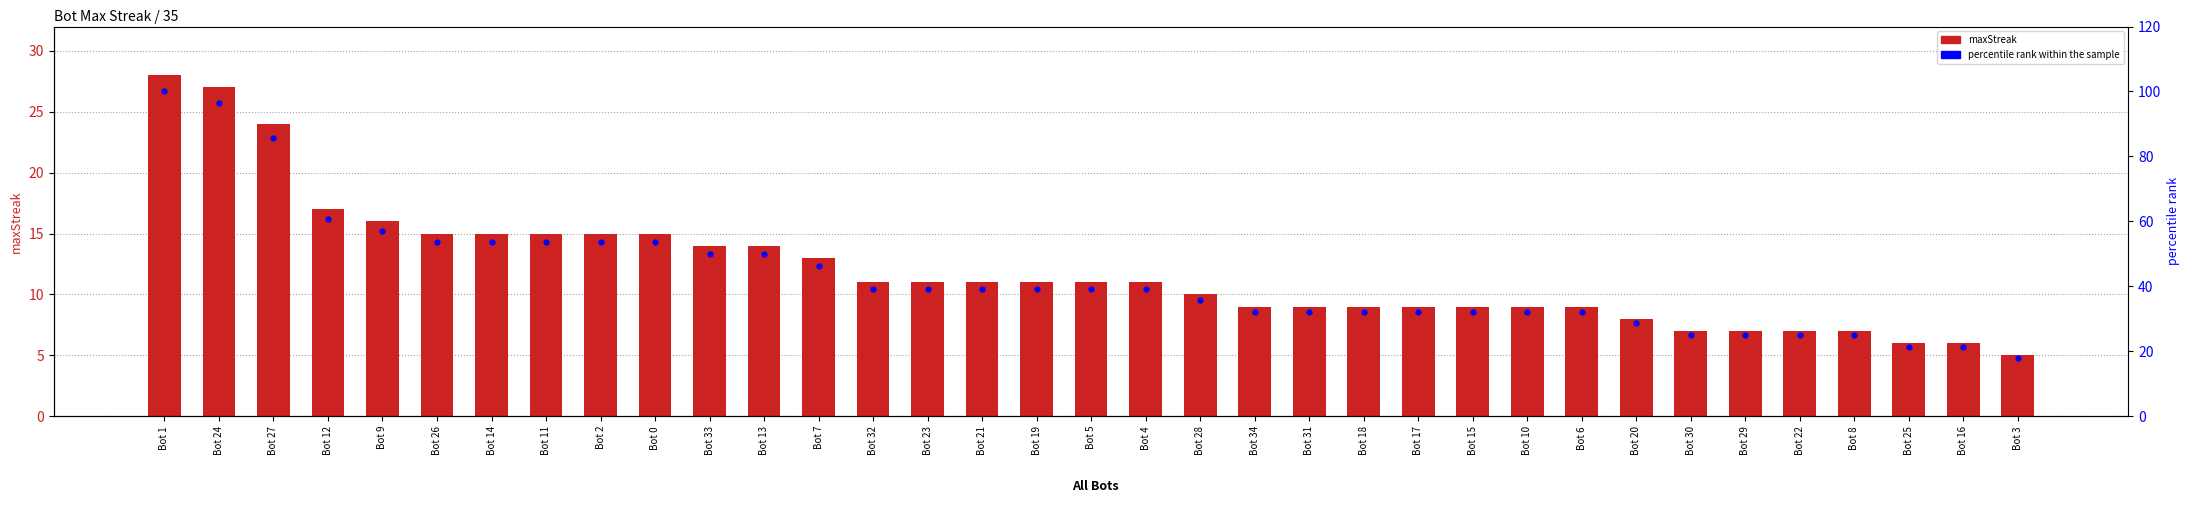

At which category is the sum across all series the highest?

Bot 1